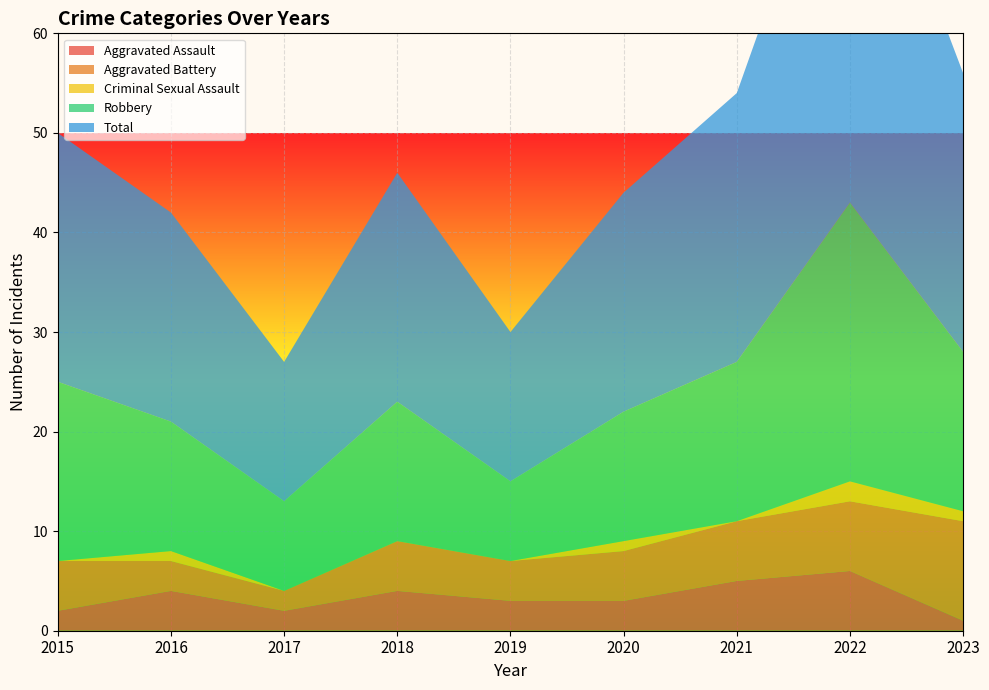

Reading left to right, extract all data points from this chart.

Aggravated Assault: 2	4	2	4	3	3	5	6	1
Aggravated Battery: 5	3	2	5	4	5	6	7	10
Criminal Sexual Assault: 0	1	0	0	0	1	0	2	1
Robbery: 18	13	9	14	8	13	16	28	16
Total: 25	21	14	23	15	22	27	43	28